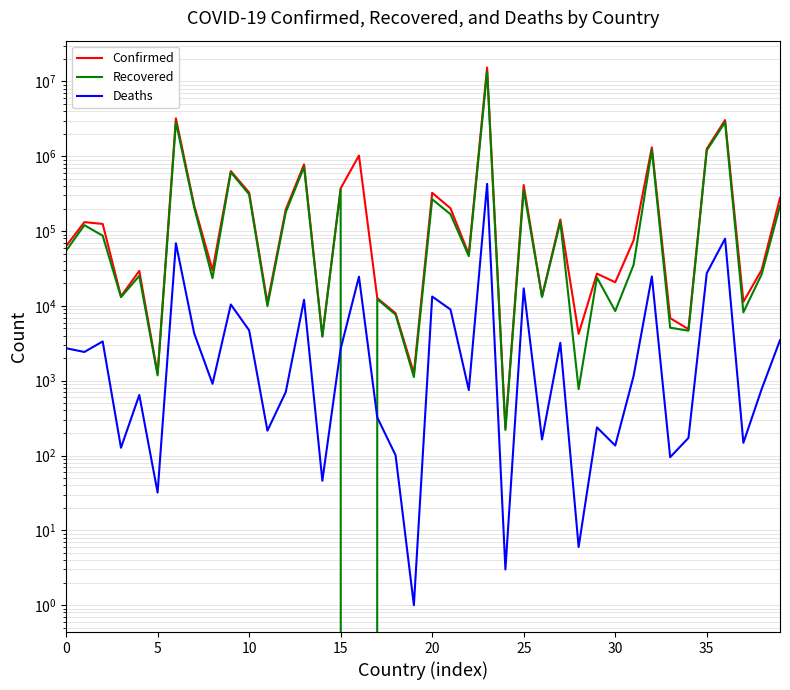

What is the spread (max minus min) of values at 16?

1023583